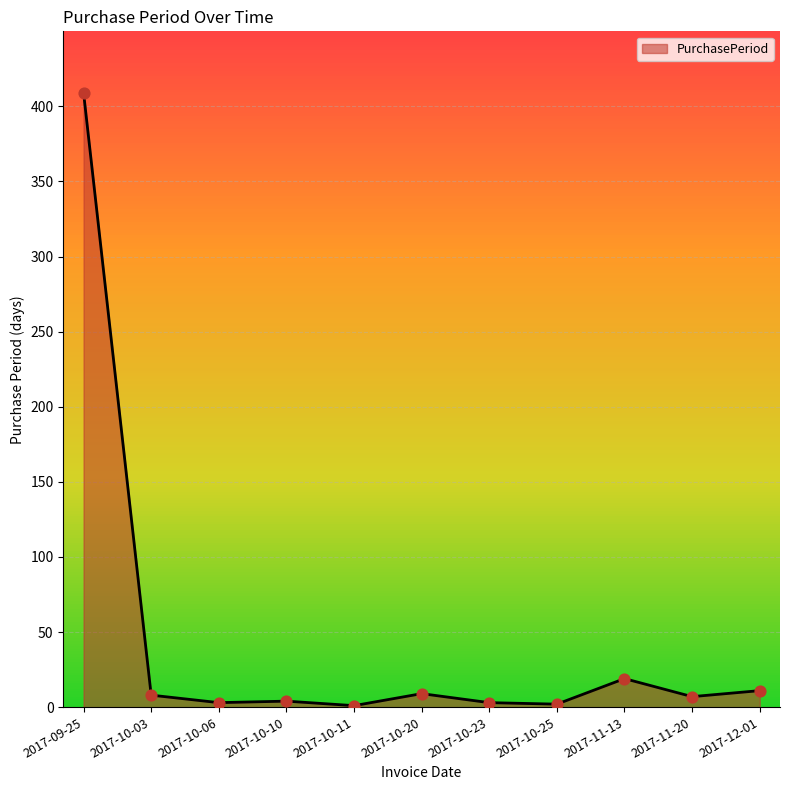

What is the ratio of the value at 2017-11-20 to the value at 2017-10-11?

7.0